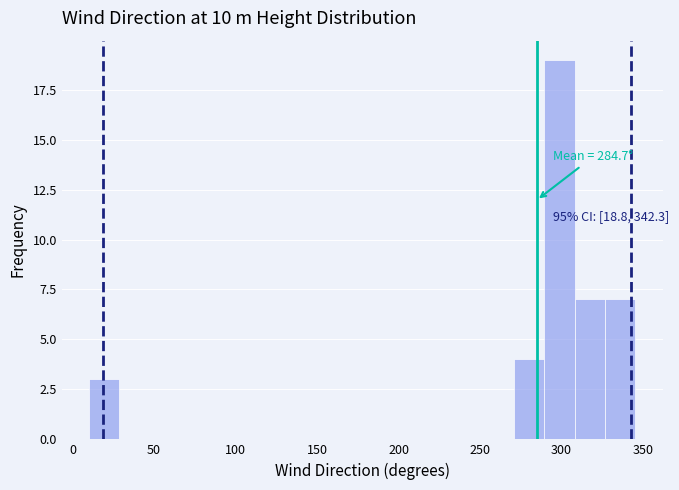

Read against the x-axis, roughly where is the centre of the tallest bar?

300